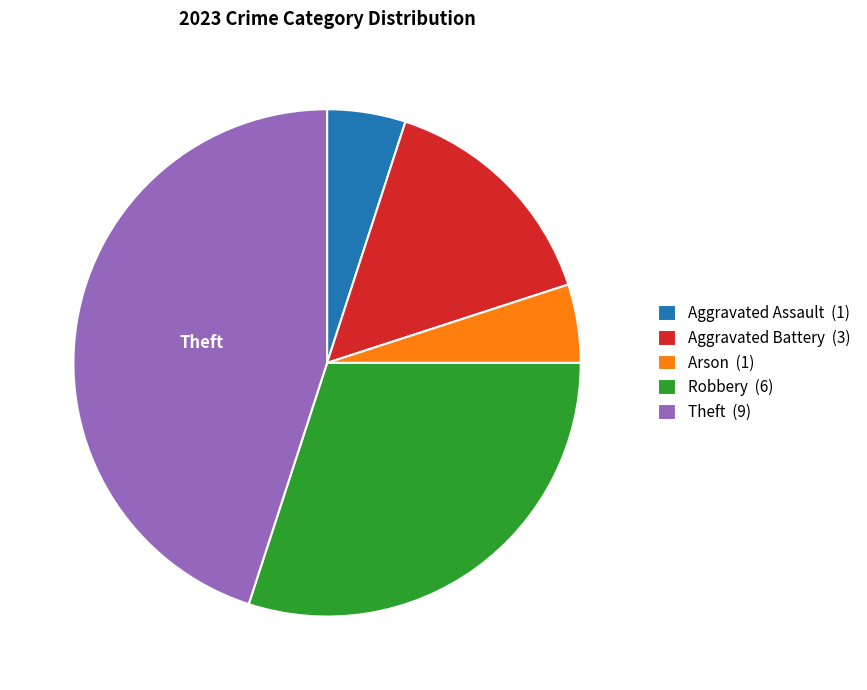

Is there any slice that represents more than half of the pie?

No